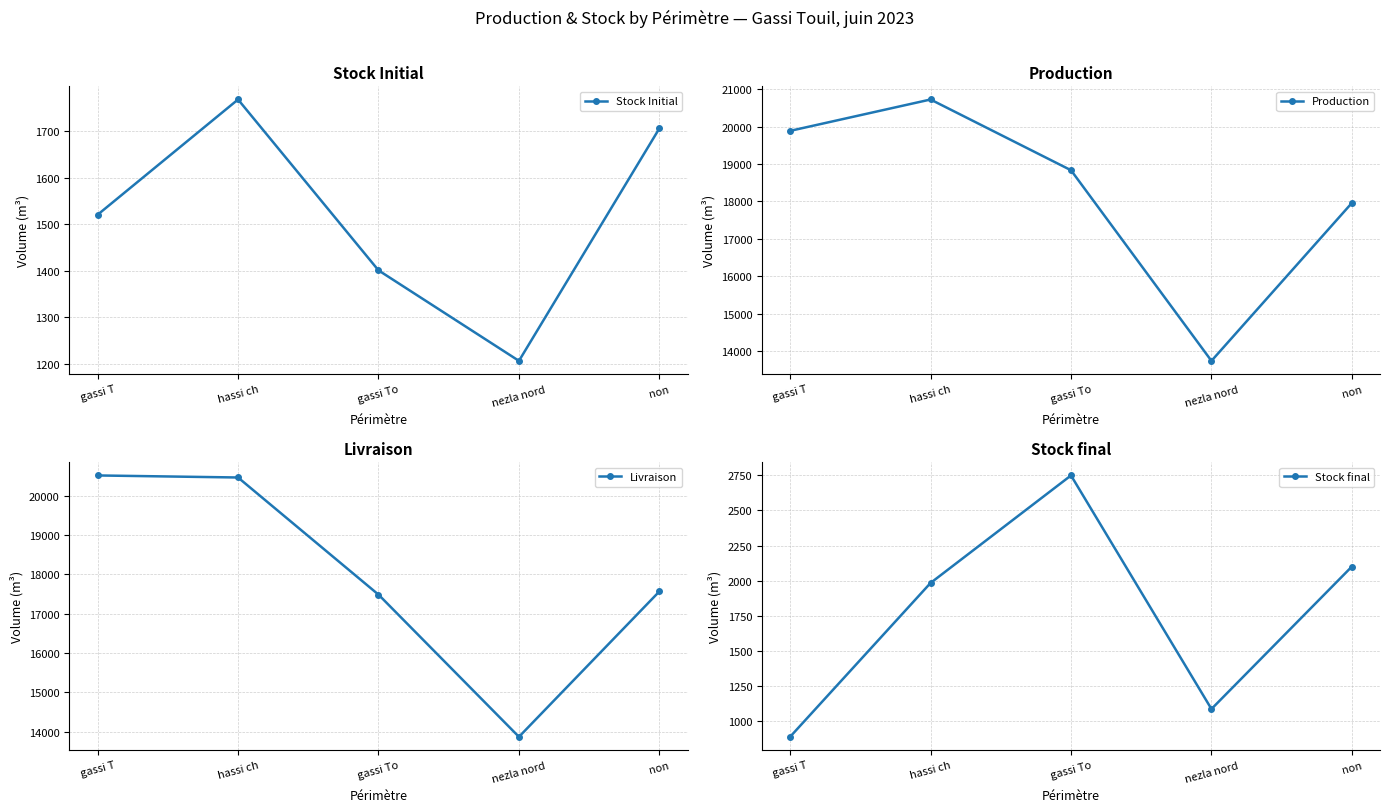

At how many categories does at least one series exceed 4115?

5